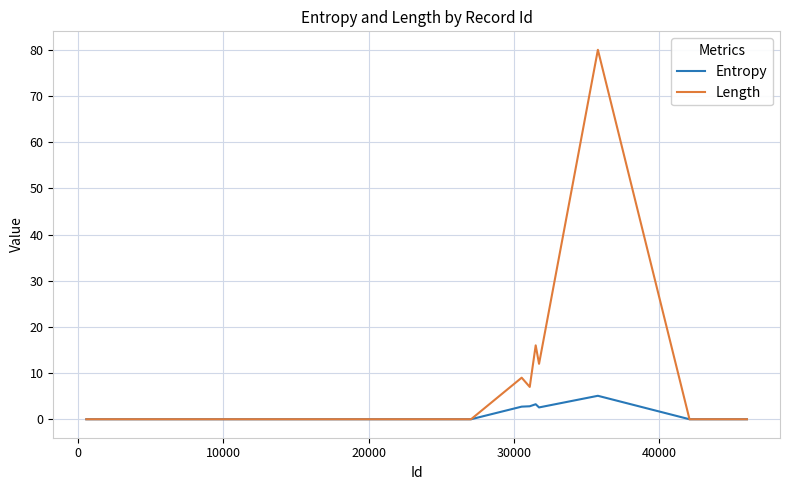

List the series in order of their peak value, highest first.

Length, Entropy